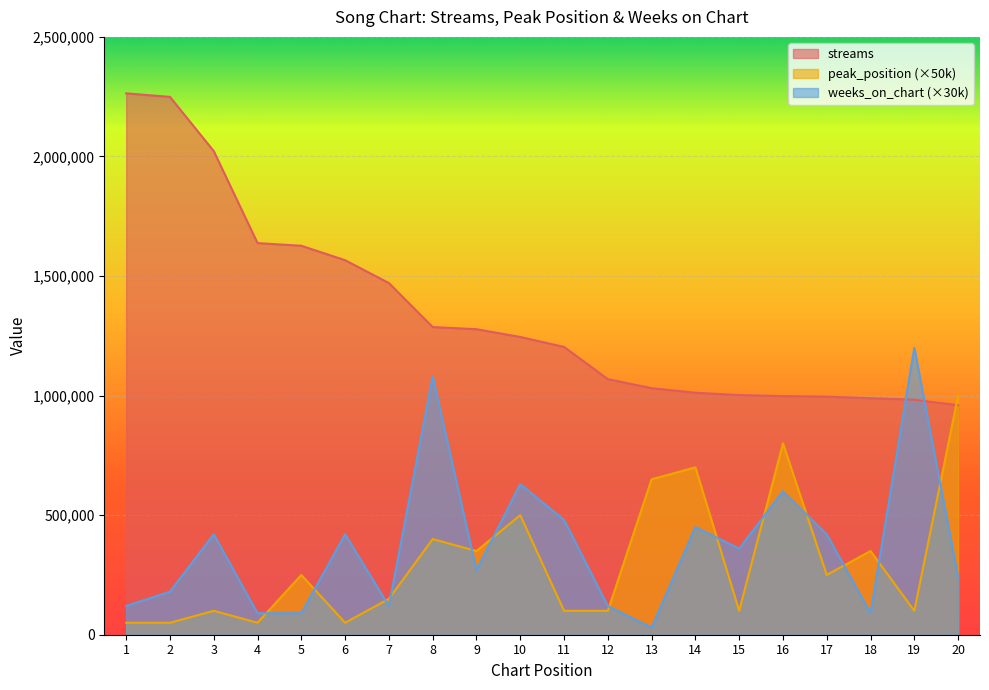

Is it true that streams equals 1170888 at 3?

False